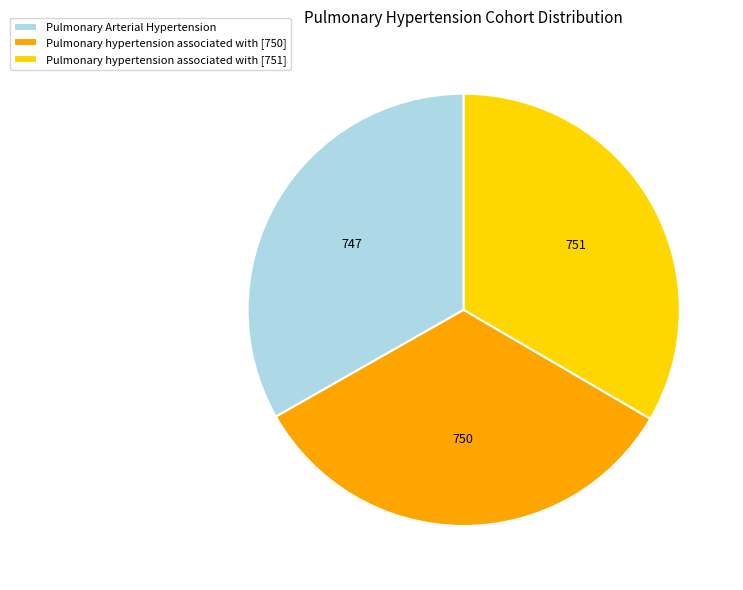

Count the number of slices in the pie.

3